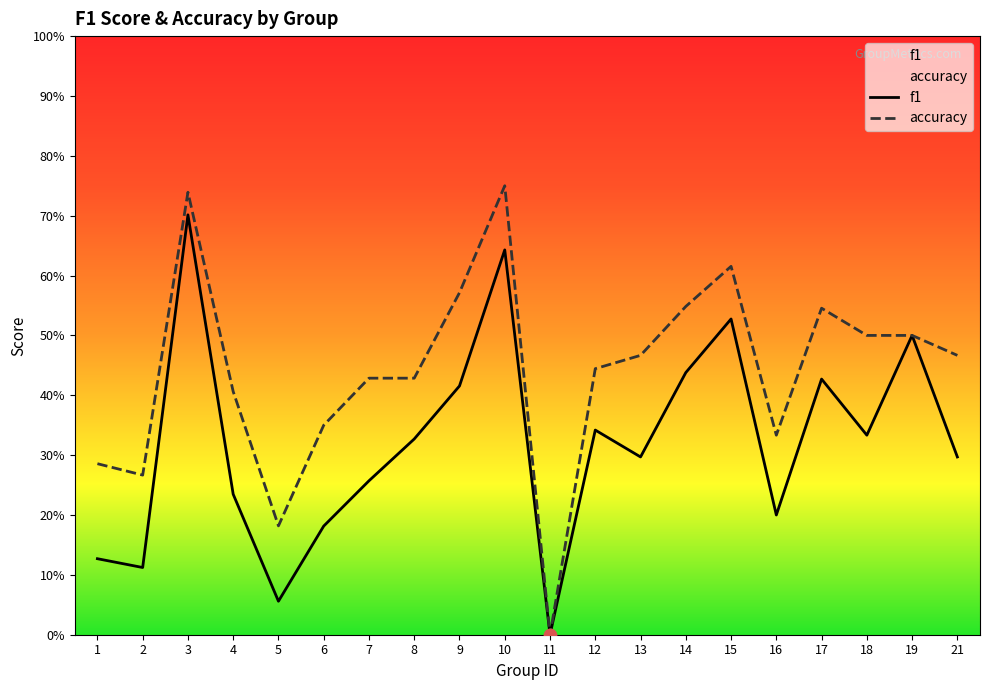

Which series contains the highest Y value?

accuracy